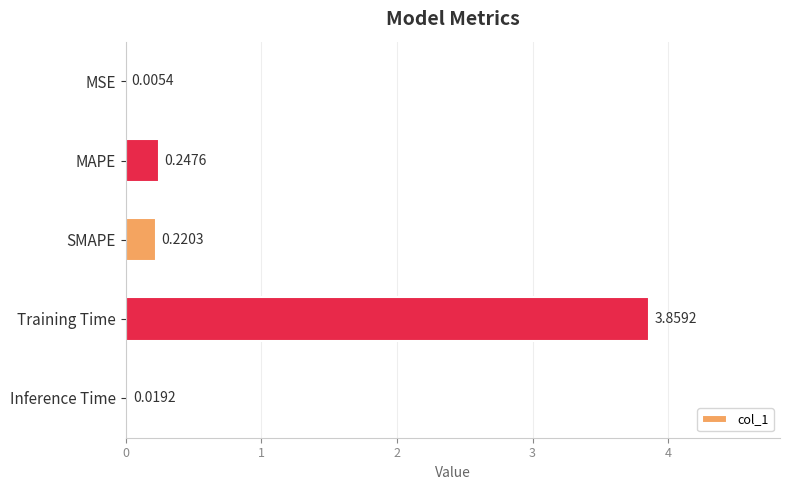

Between Training Time and Inference Time, which is larger?

Training Time